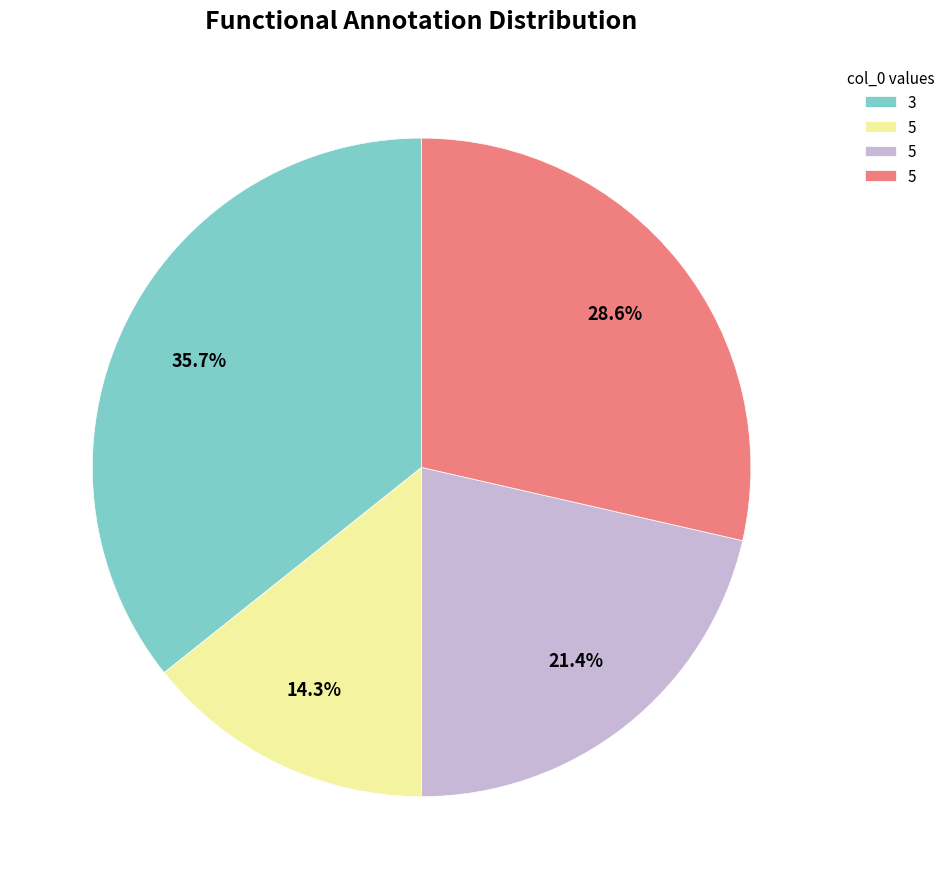

Is there a majority slice in this chart?

No